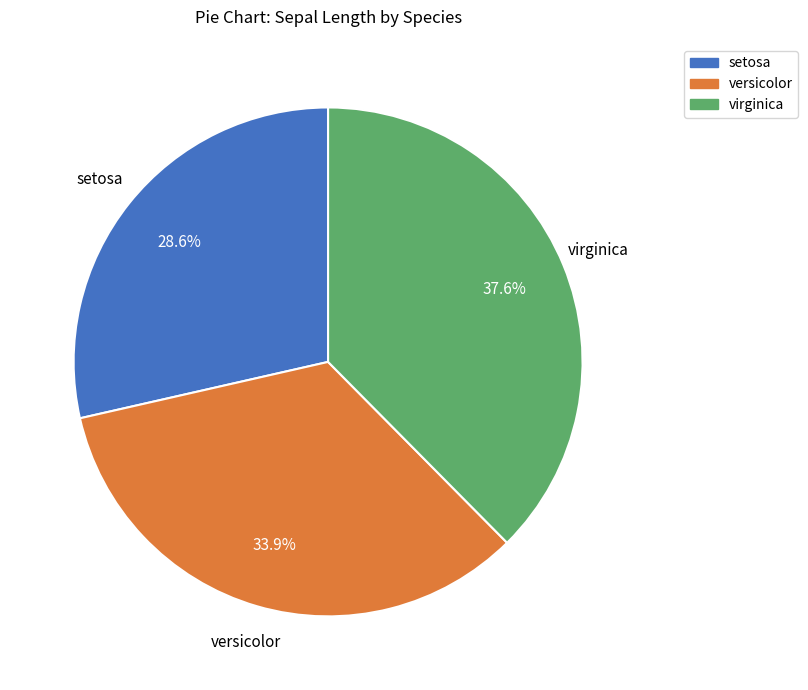

Which category has the biggest portion of the pie?

virginica